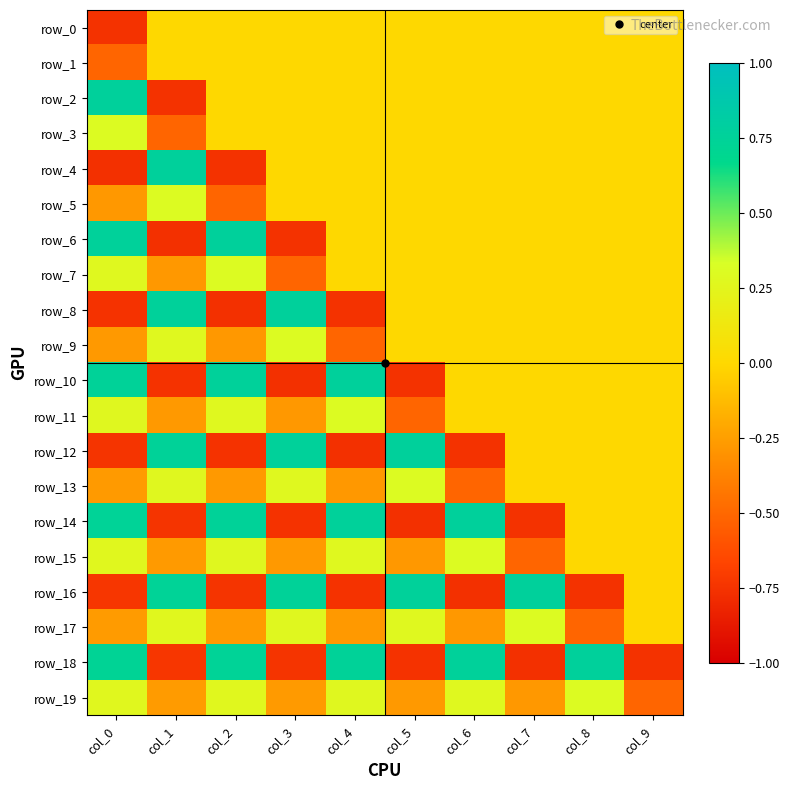

Is it true that row_15 equals 0.0 at col_9?

True